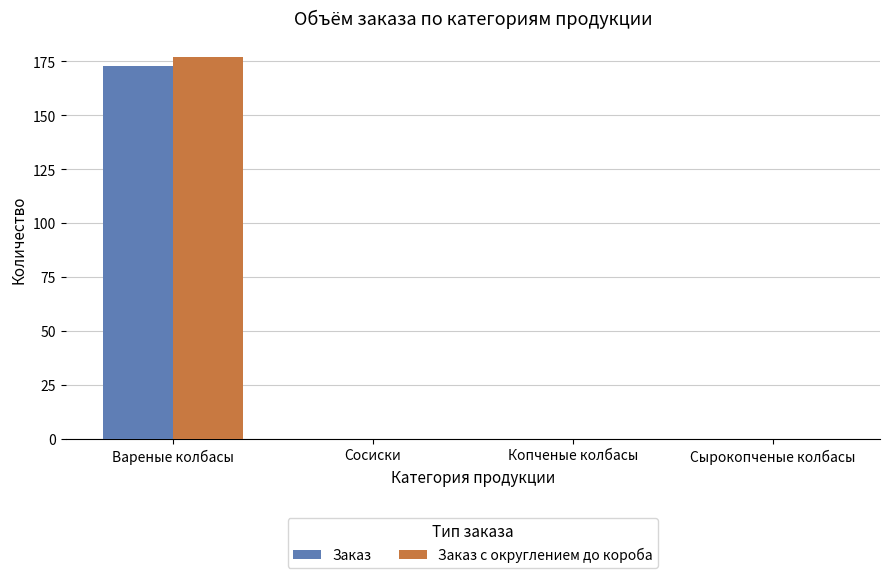

The value of Заказ at Вареные колбасы is 172.8. True or false?

True